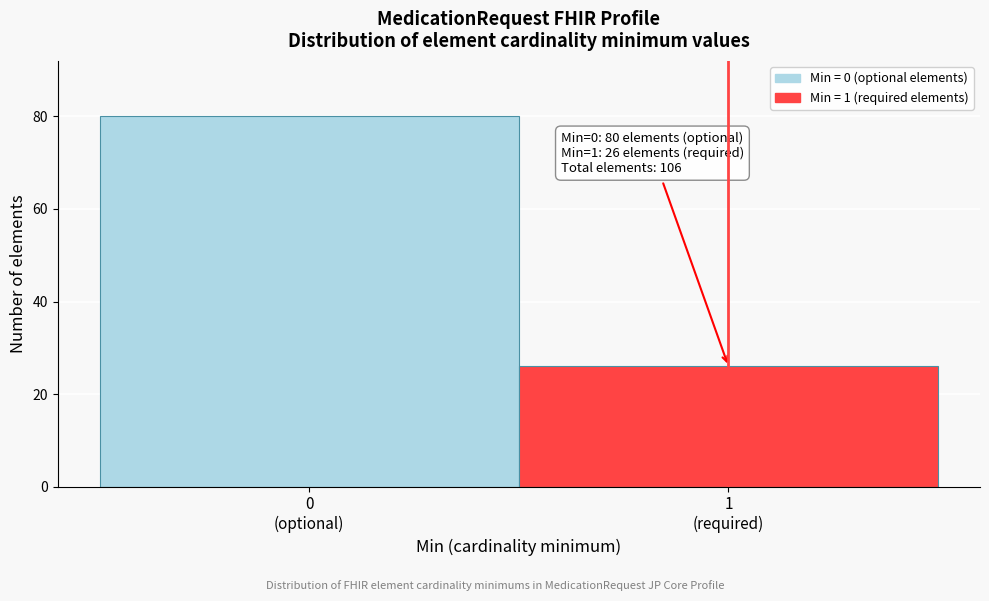

Reading right to left, extract all data points from this chart.

26	80